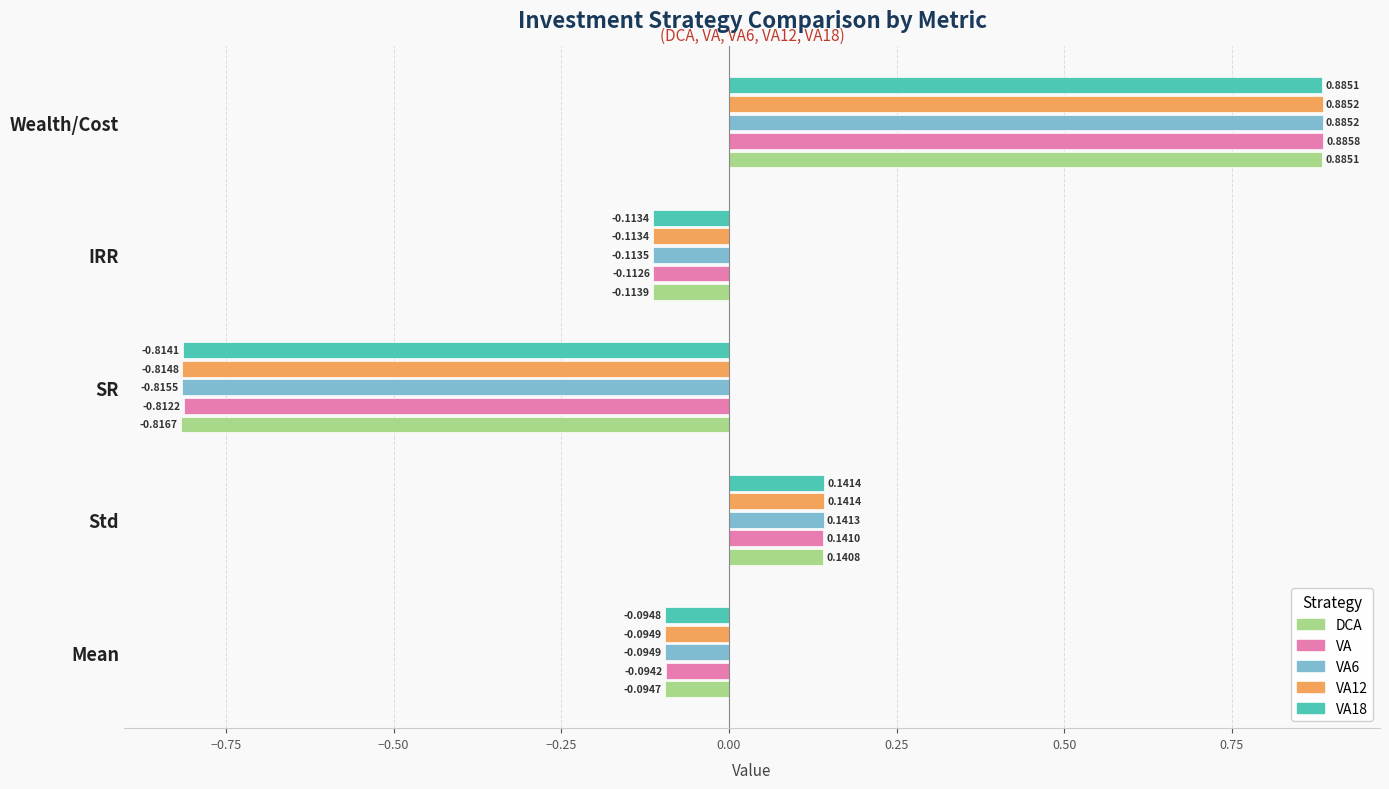

At which label does VA reach its minimum?

SR